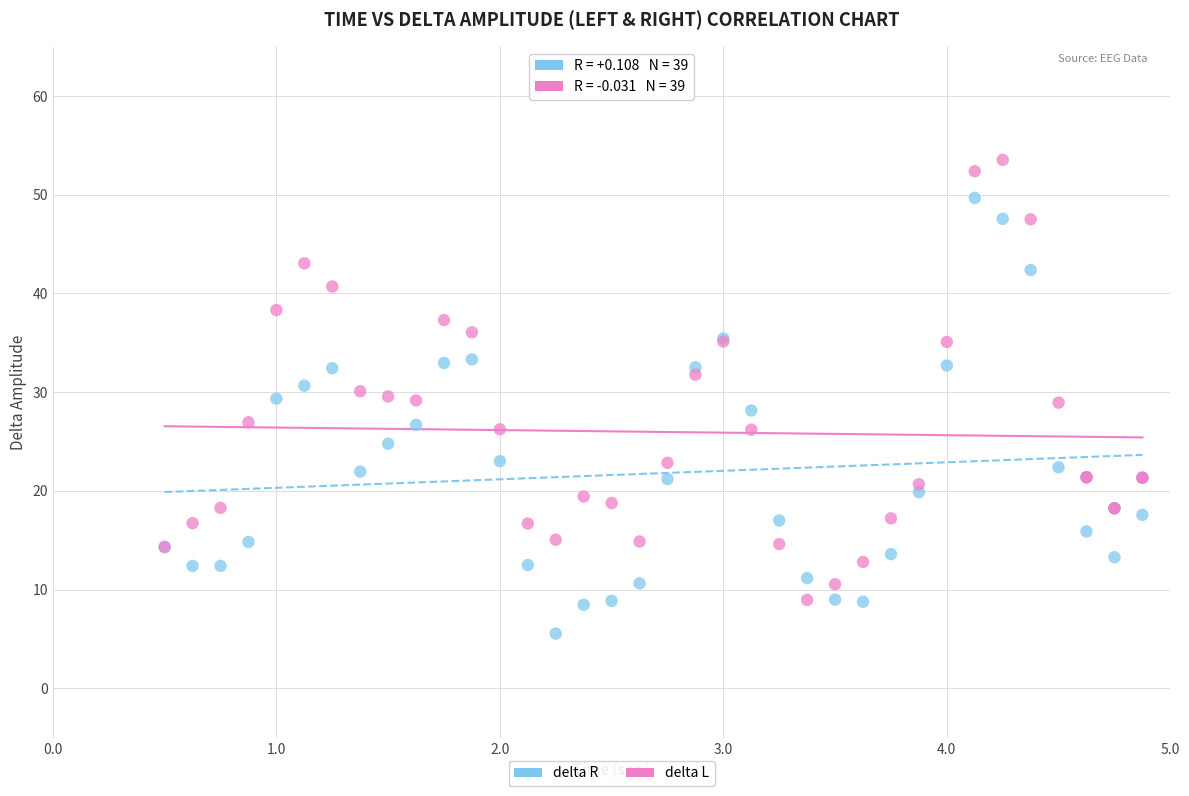

Which series reaches the maximum Y coordinate?

delta L